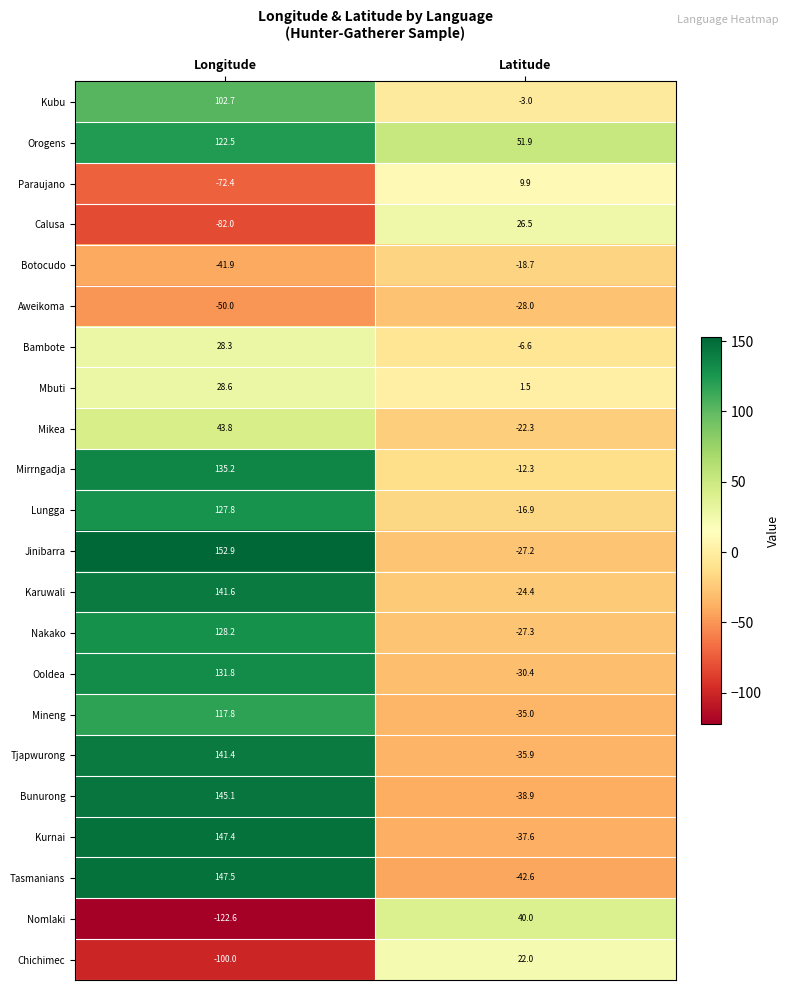

Which label corresponds to the smallest value in the chart?

Longitude